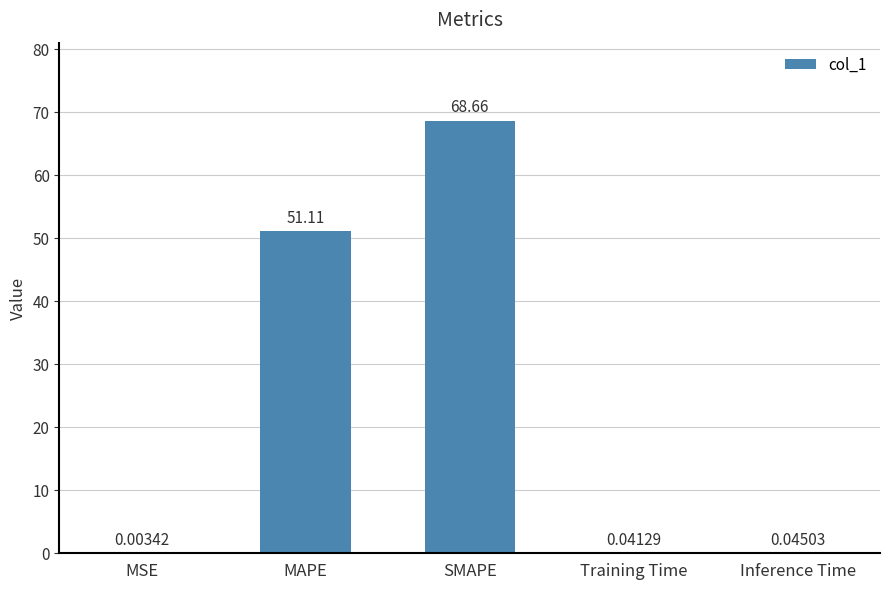

Which has a higher value, Inference Time or Training Time?

Inference Time